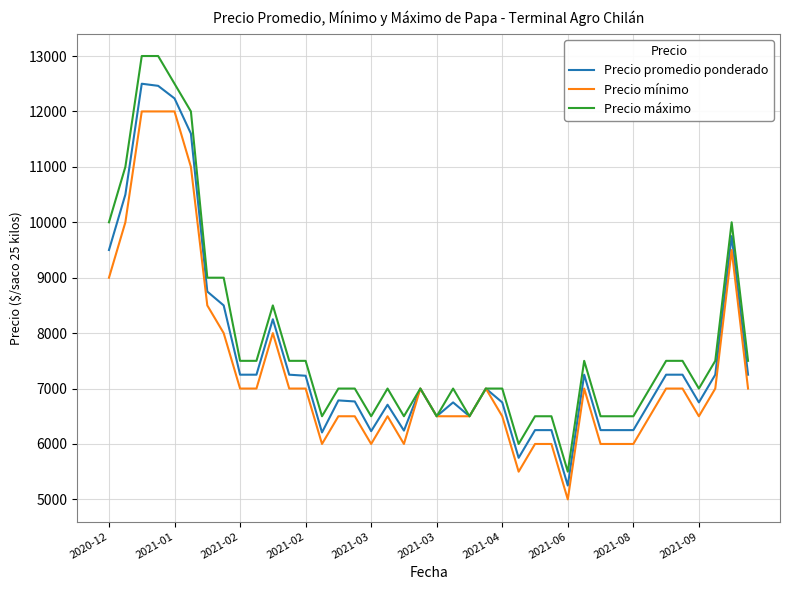

Which series has the largest range (max minus min)?

Precio máximo